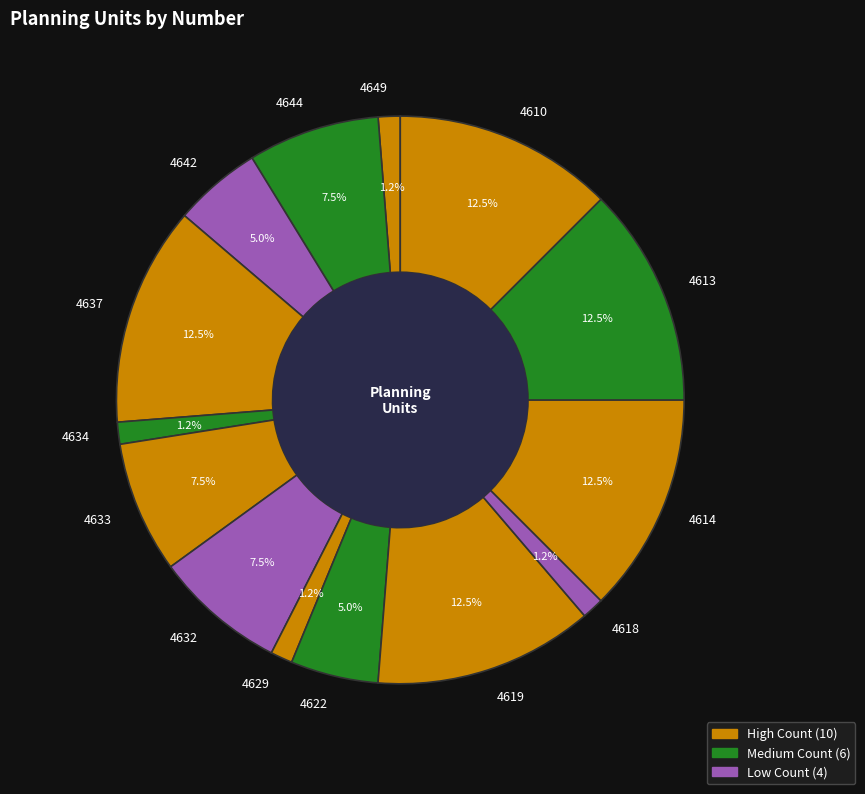

Is there any slice that represents more than half of the pie?

No